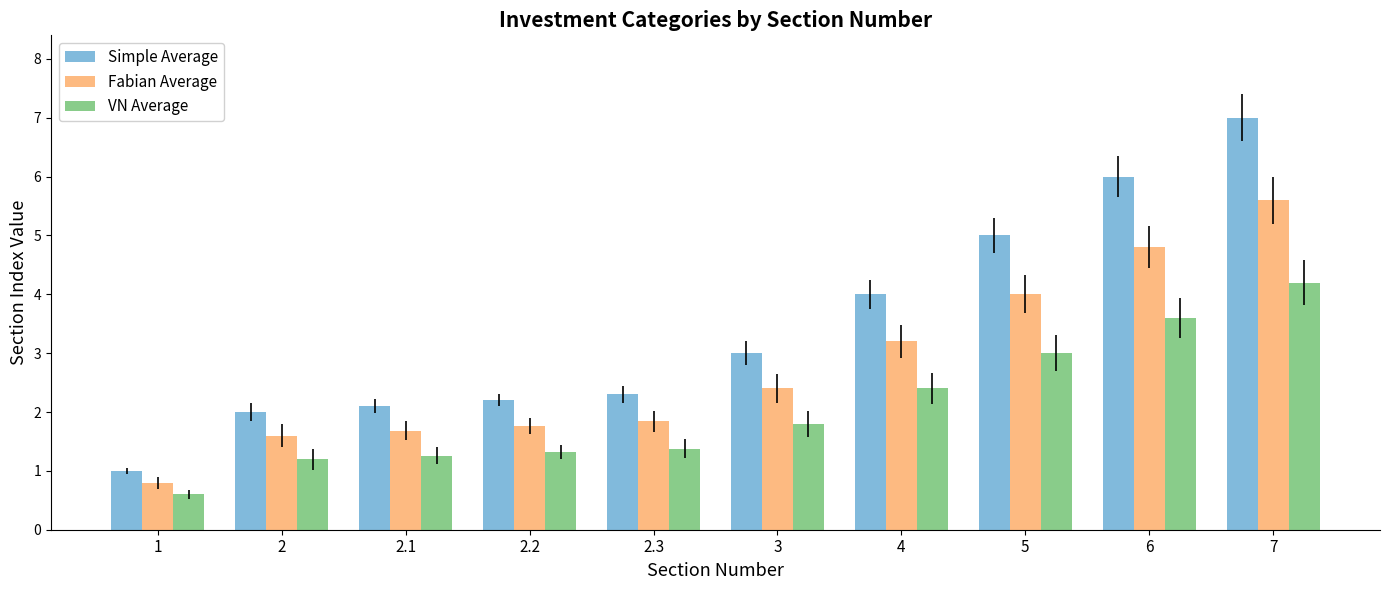

Rank the series by their maximum value, from lowest to highest.

VN Average, Fabian Average, Simple Average